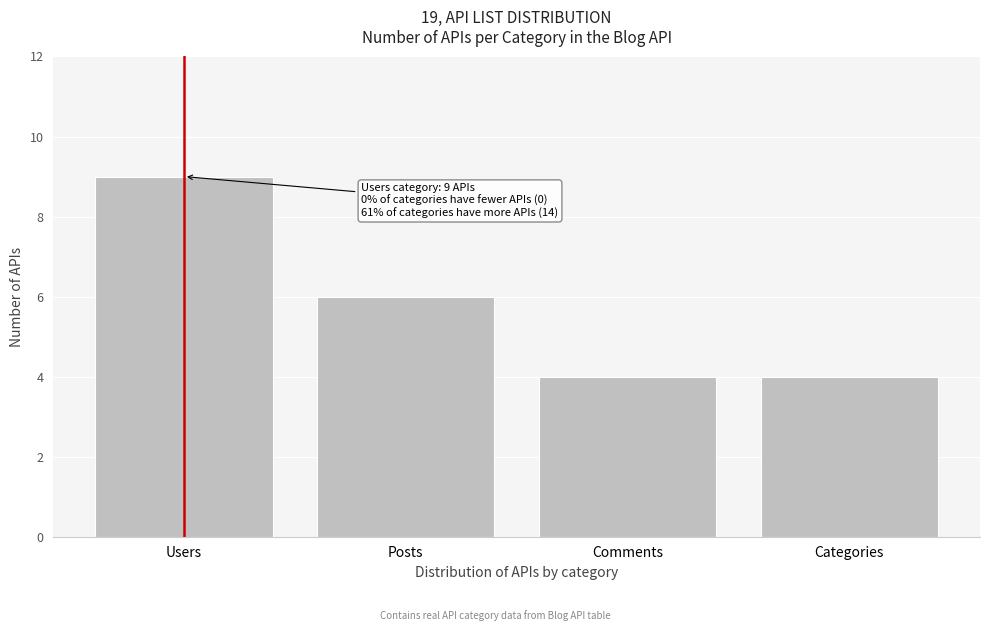

Reading right to left, extract all data points from this chart.

4	4	6	9